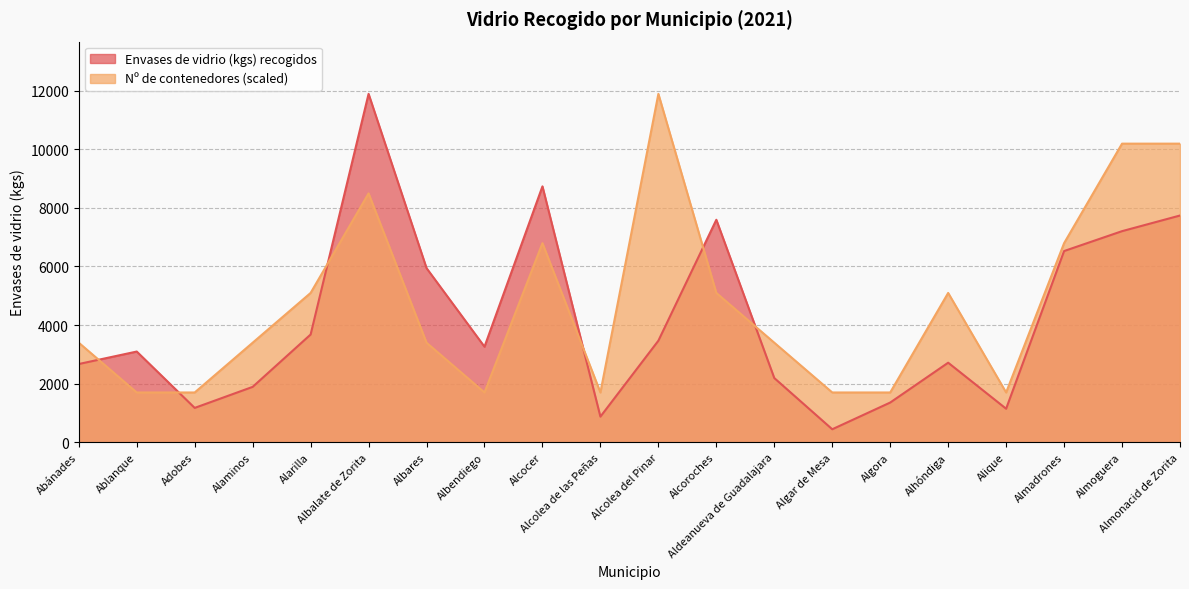

At which category does Nº de contenedores reach its first local peak?

Albalate de Zorita